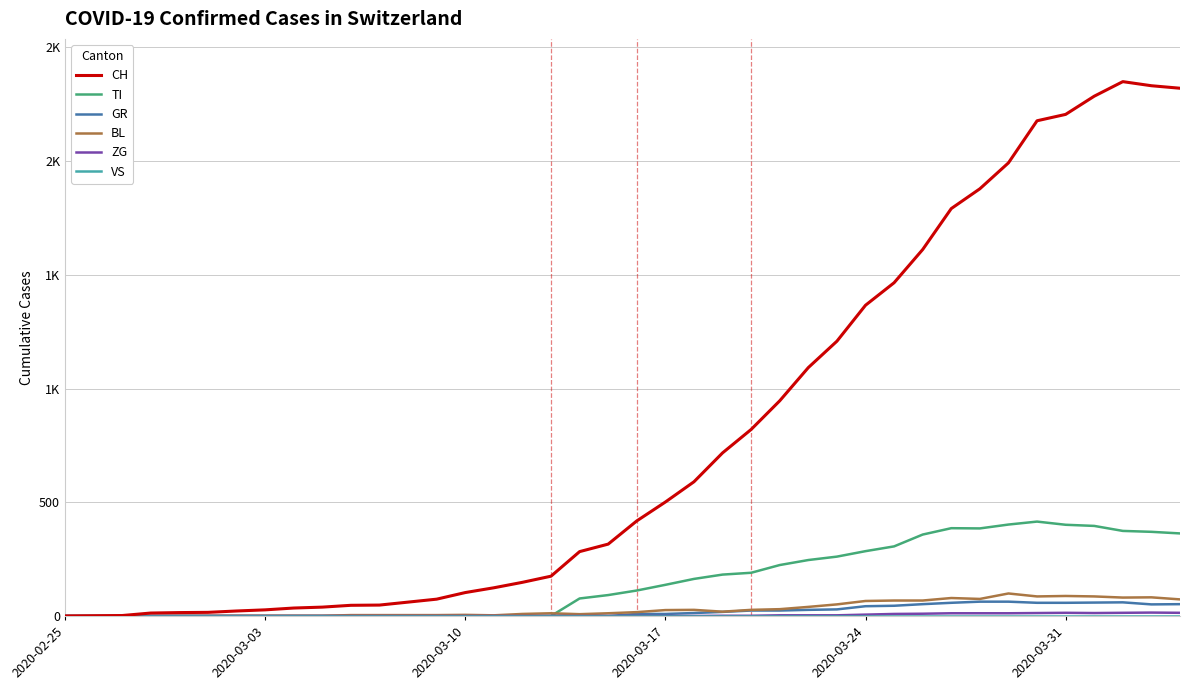

Does the chart have visible grid lines?

Yes